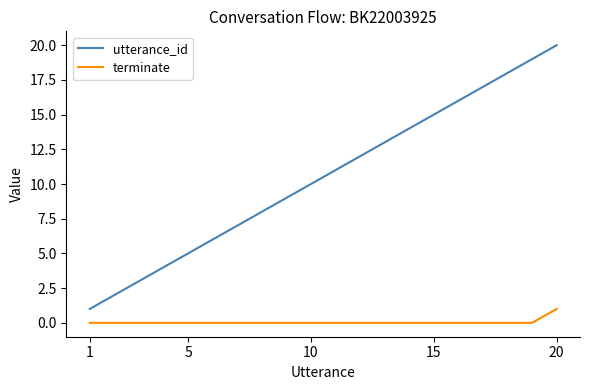

Rank the series by their average value, from highest to lowest.

utterance_id, terminate